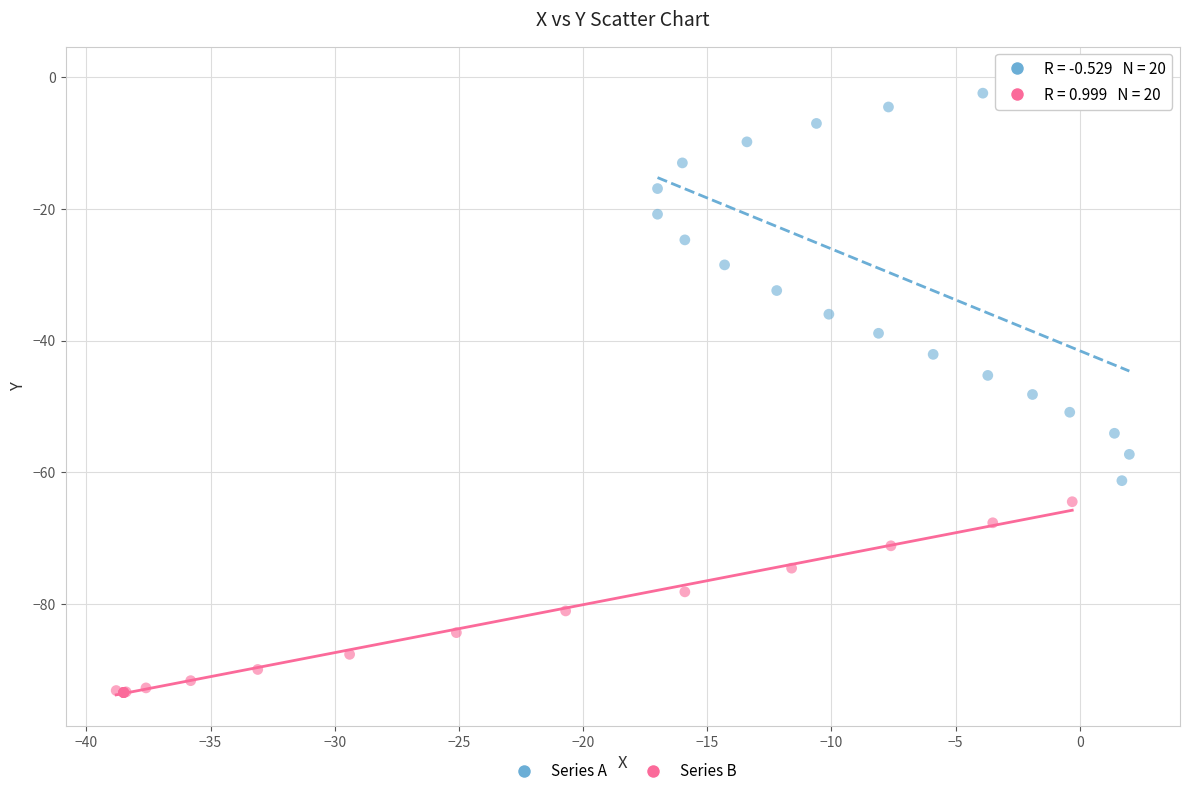

Which series reaches the minimum Y coordinate?

Series B